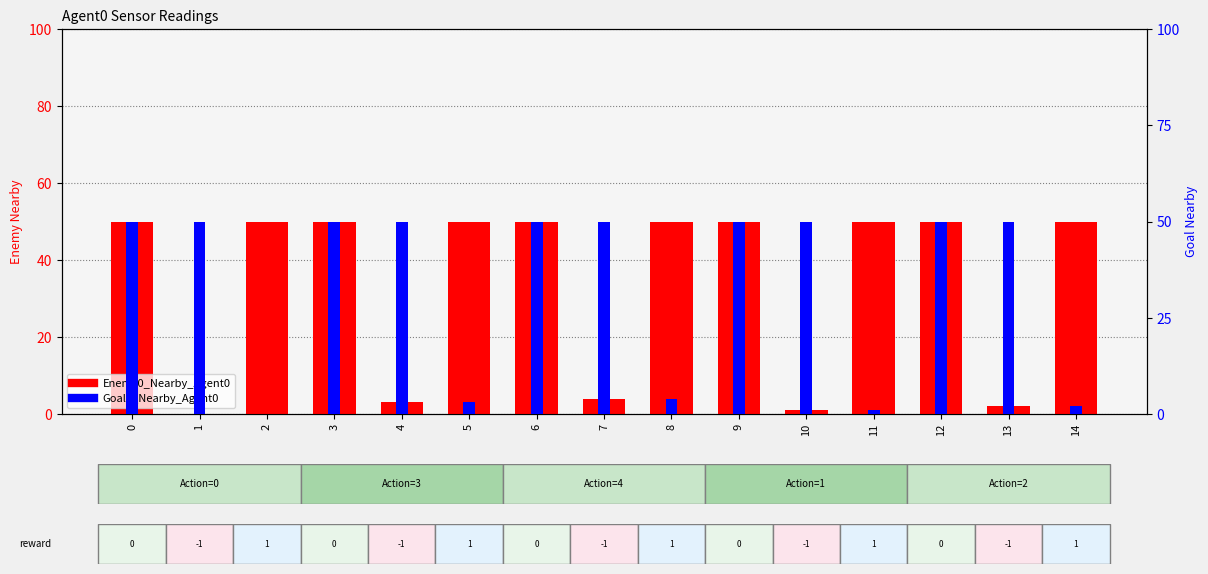

How many series are shown in this chart?

2